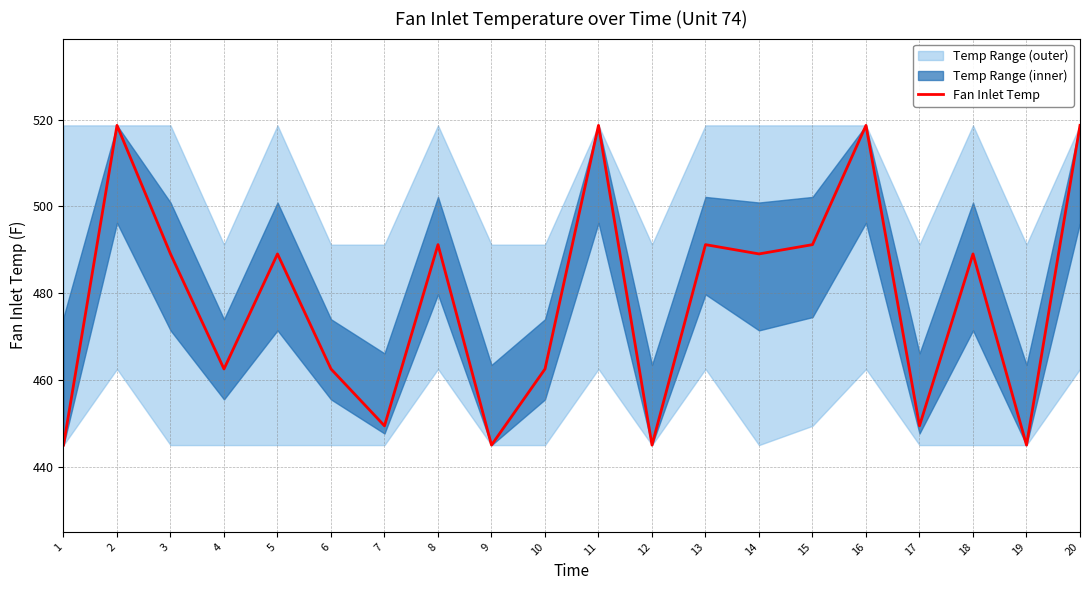

Count the number of values greater than 489.

11